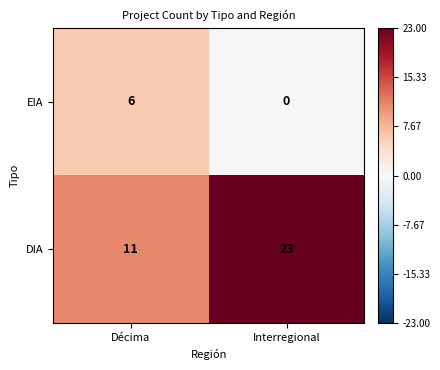

Rank the series by their average value, from lowest to highest.

EIA, DIA